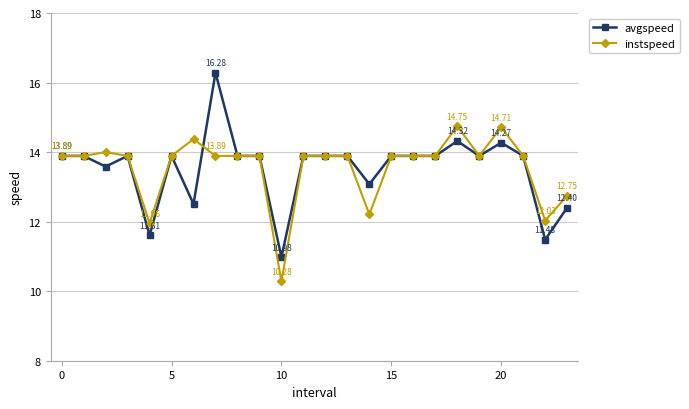

How many distinct data groups are displayed?

2